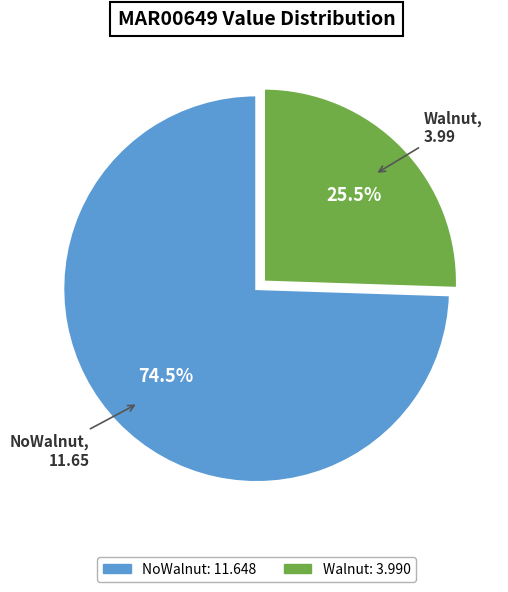

To the nearest percent, what is the difference between the largest and smallest slice percentages?

49%